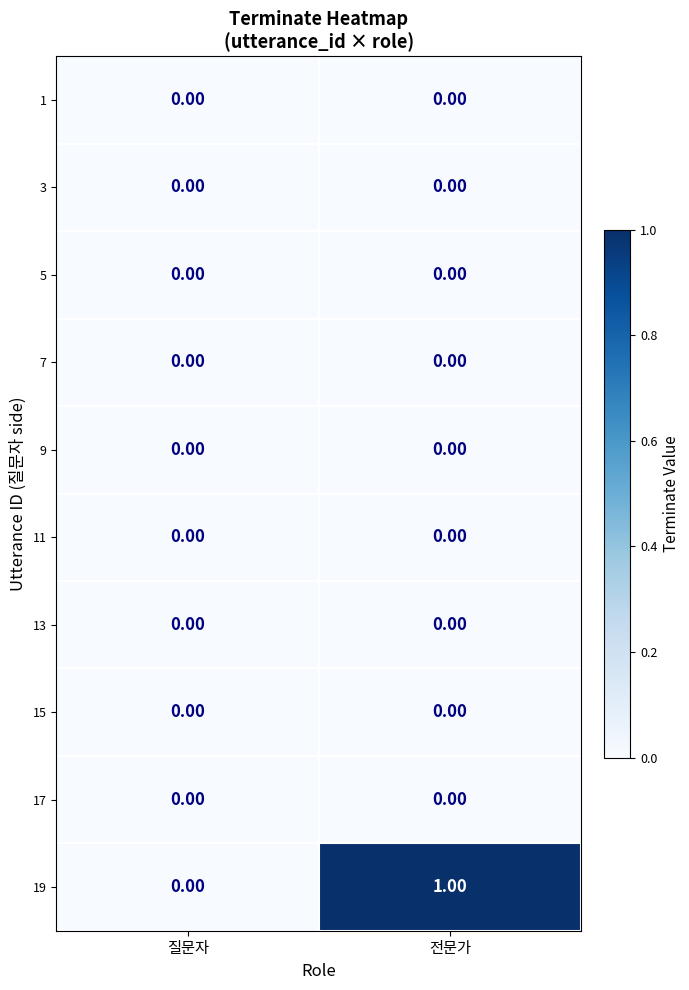

Which label corresponds to the largest value in the chart?

전문가